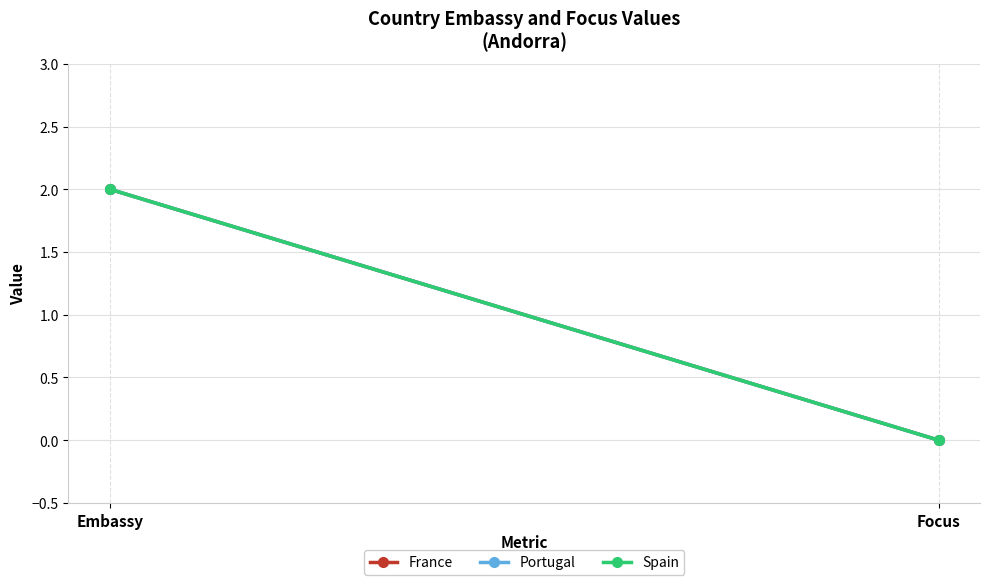

What are all the series names shown in the legend?

France, Portugal, Spain